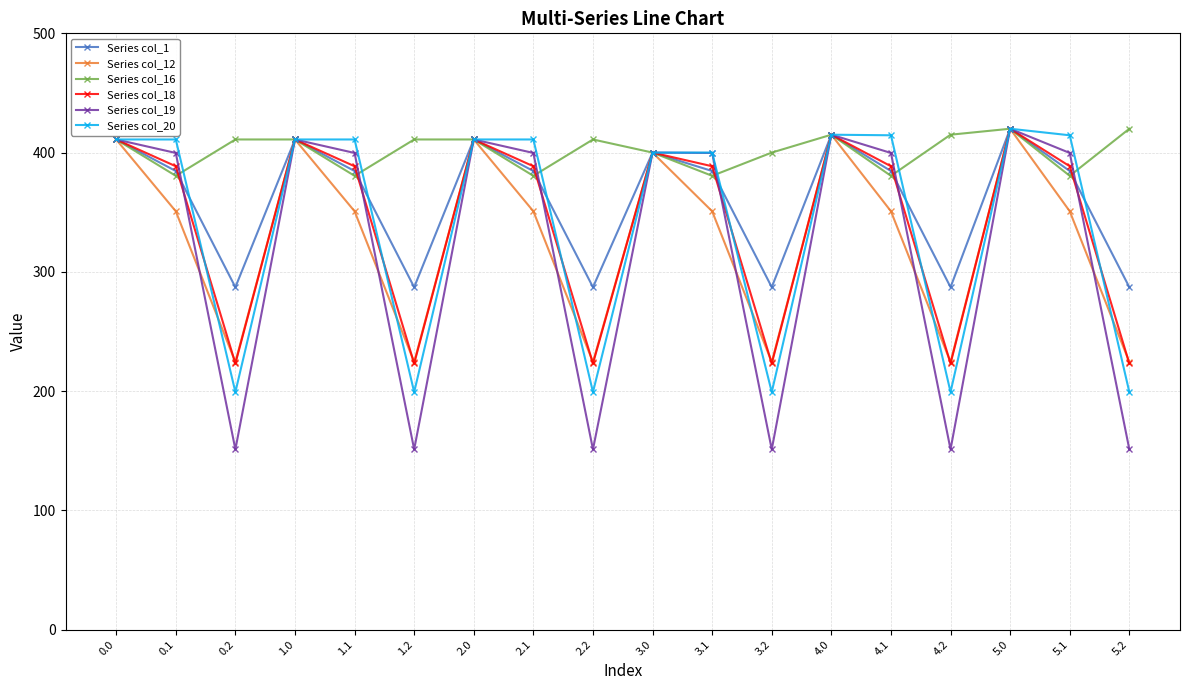

What is the label of the 8th point from the right?

3.1